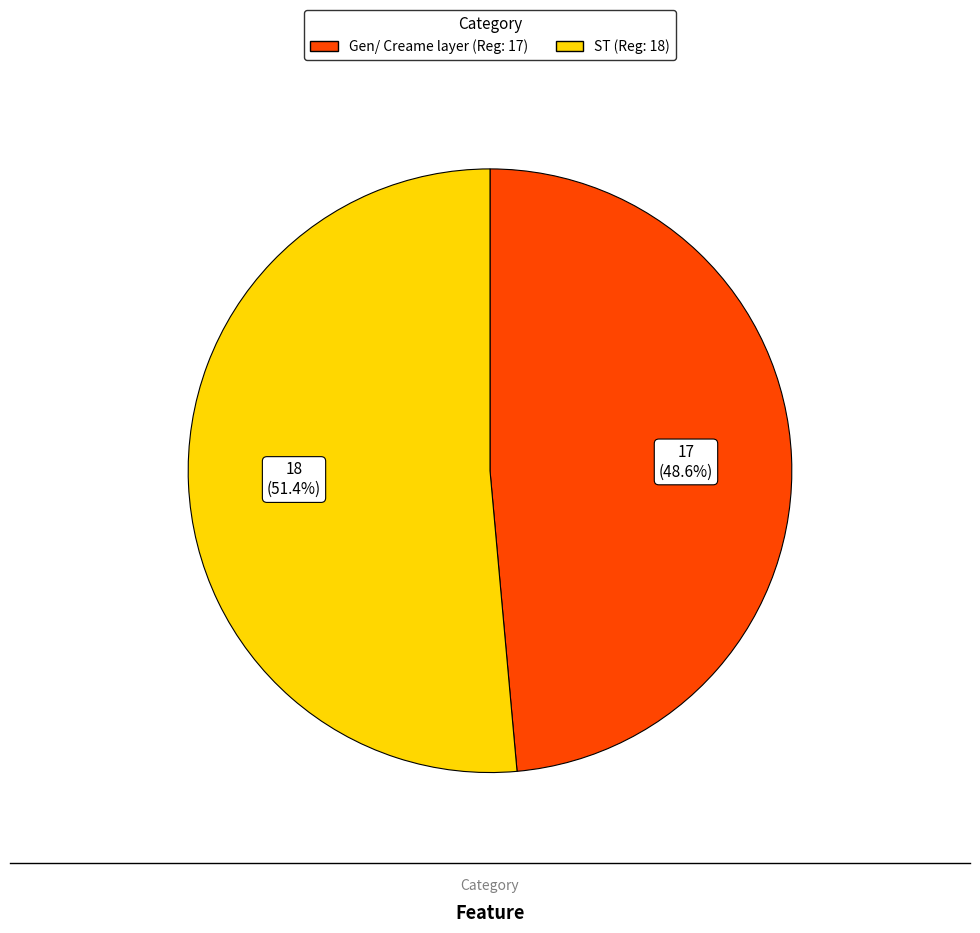

Does any single category account for the majority?

Yes